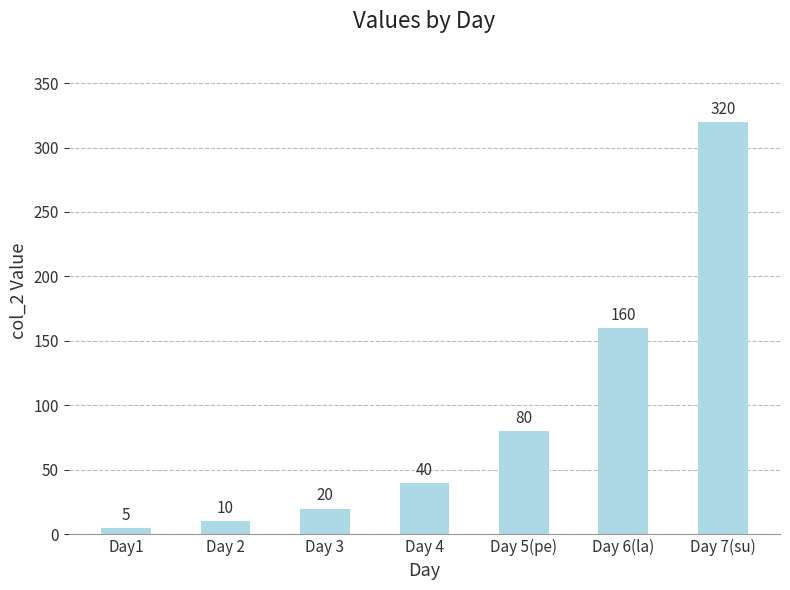

Reading left to right, list all the values displayed in this chart.

5	10	20	40	80	160	320